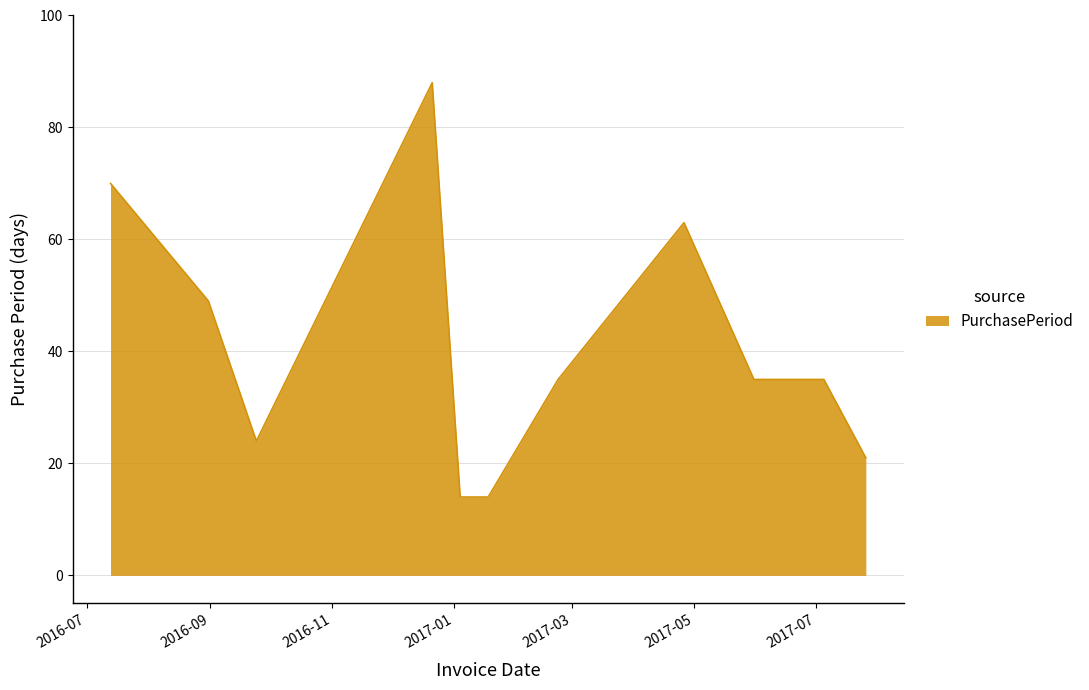

What is the difference between the maximum and minimum values?

74